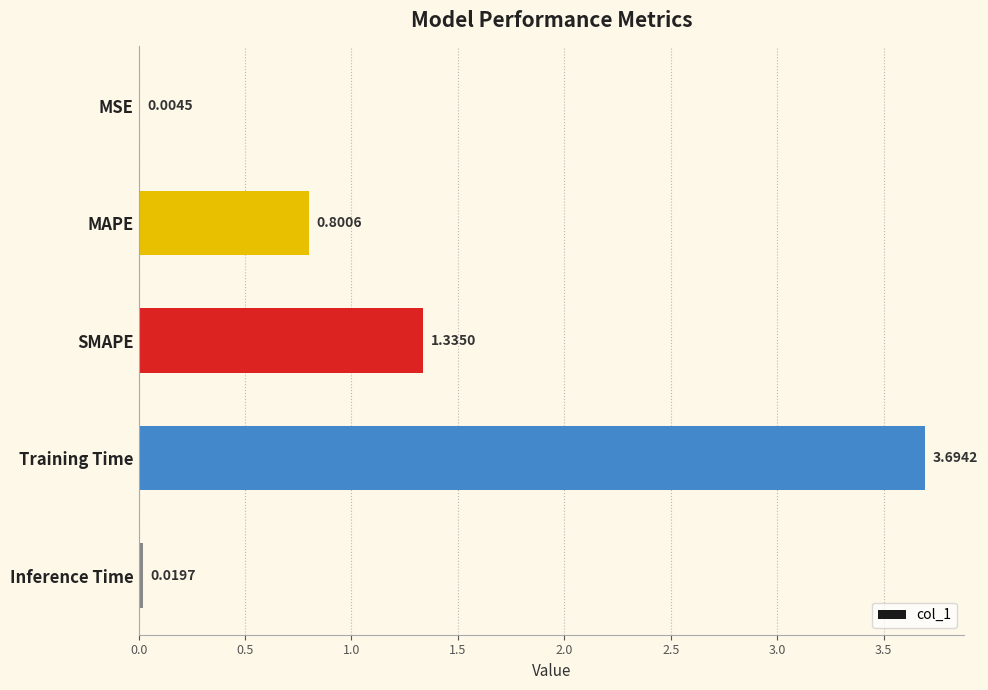

How many series are shown in this chart?

1